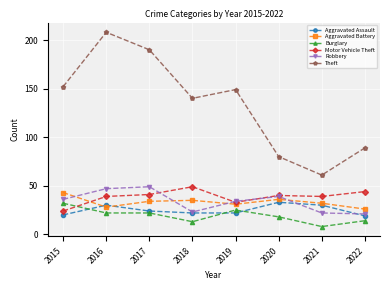

Which series has the largest total across all categories?

Theft